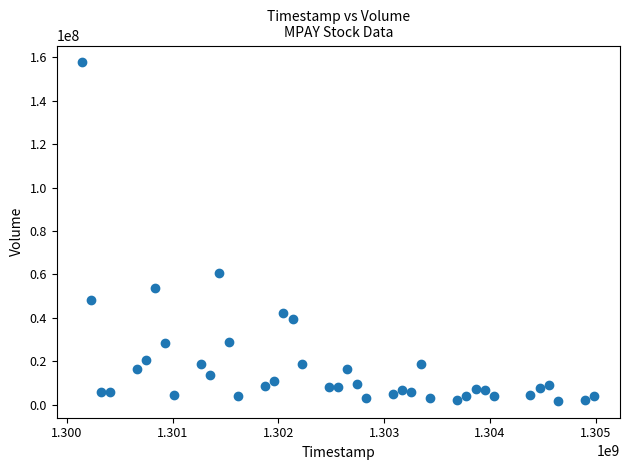

What Y value in the scatter plot is closest to 79722707?

60526078